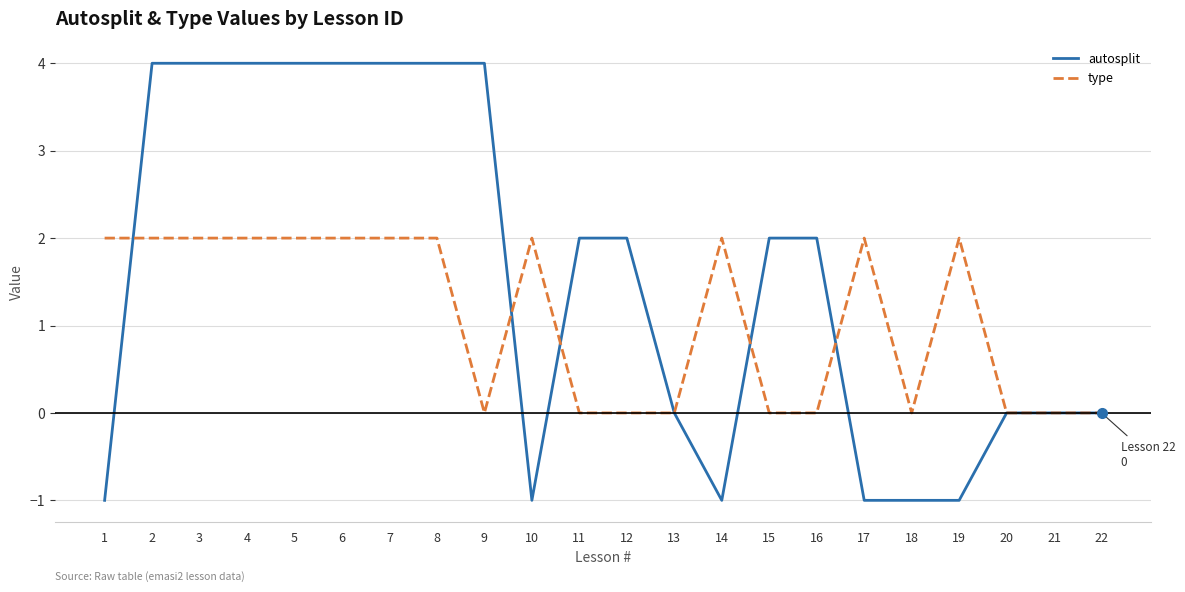

Is the value of autosplit at 19 greater than the value of type at 15?

No